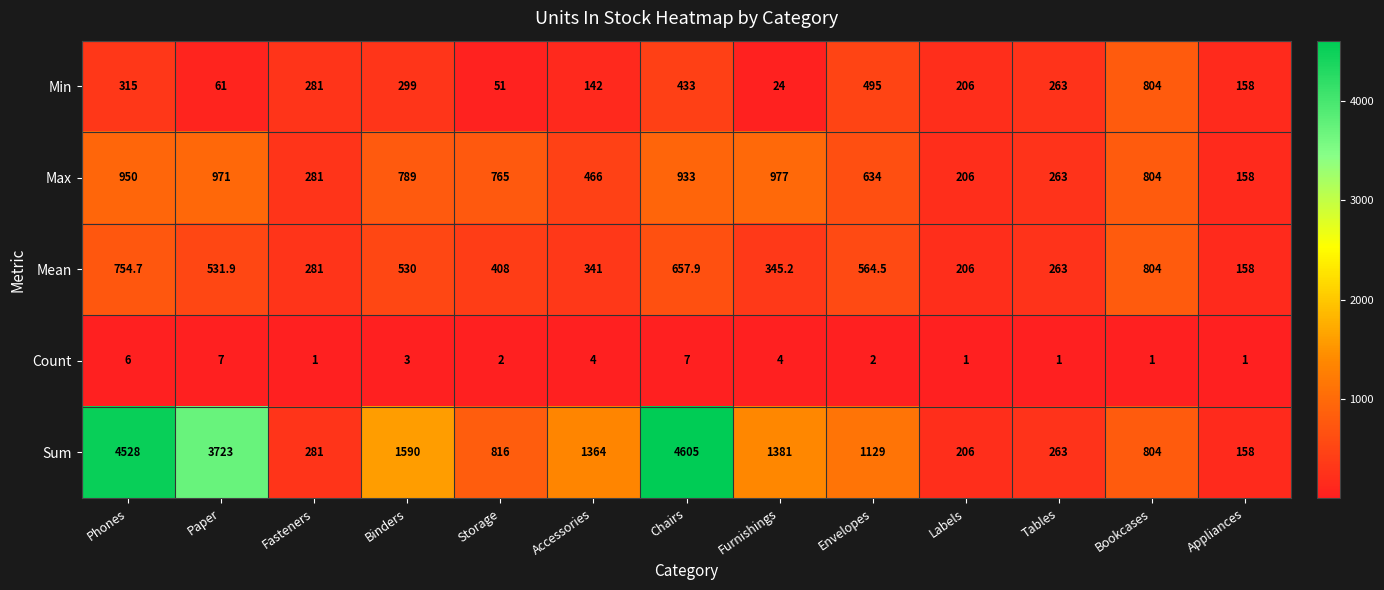

Which series has the widest spread of values?

Sum